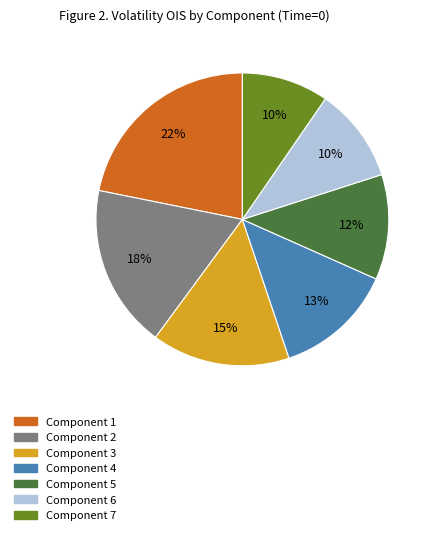

How many segments does this pie chart have?

7